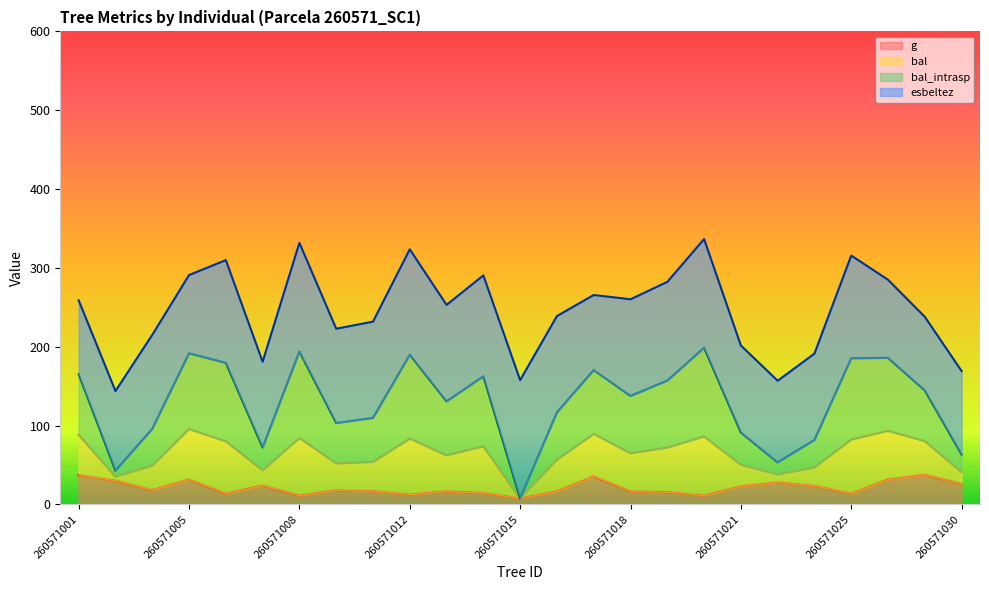

What is the maximum value for g?

37.5